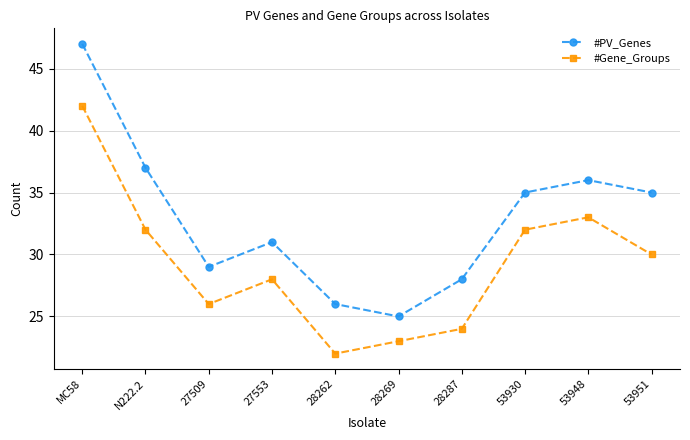

Is the value of #Gene_Groups at N222.2 greater than the value of #PV_Genes at 53930?

No